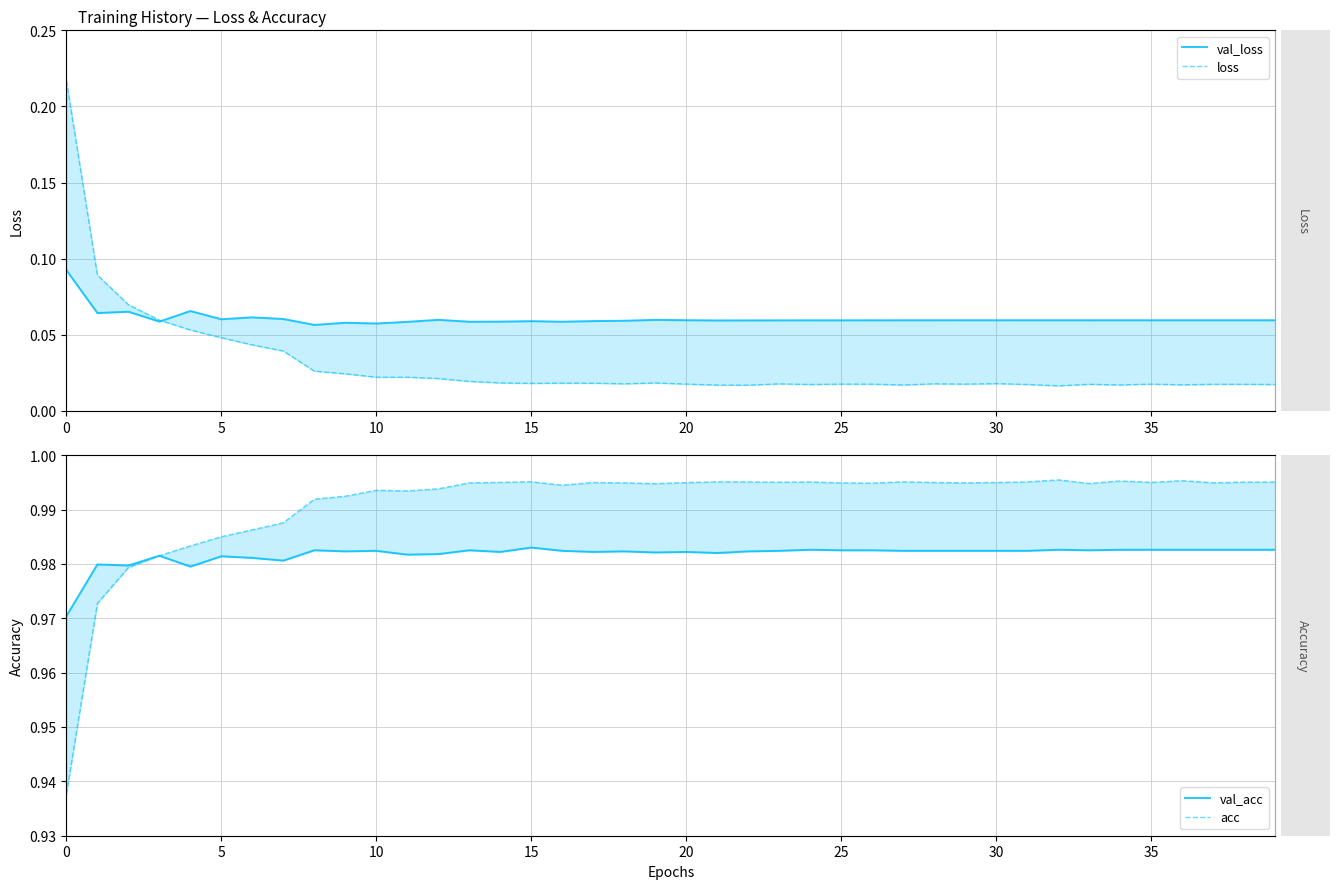

True or false: val_loss and val_acc cross at least once.

False